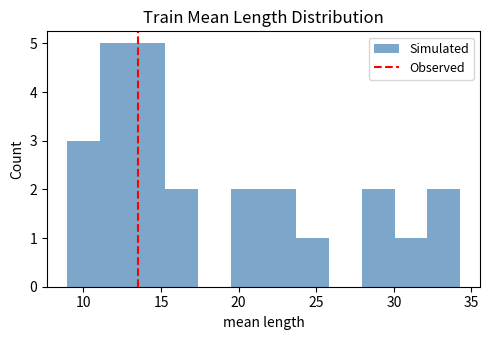

How tall is the bar that spans 30.0 to 32.0 on the x-axis? Neither the bar edges nor the heights are printed on the chart, so give them approximately, as read against the axes.

1